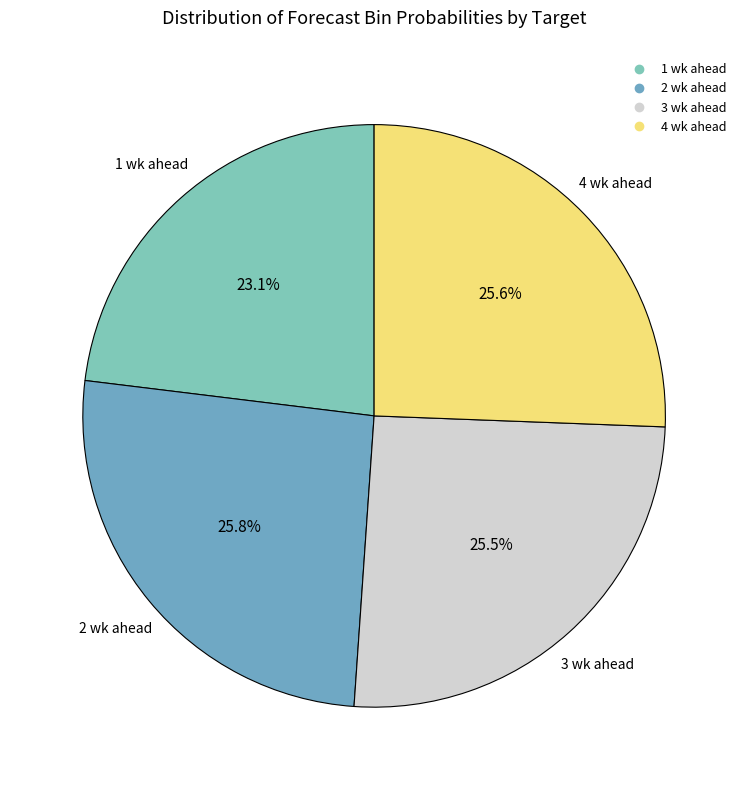

True or false: 1 wk ahead accounts for 35% of the total.

False